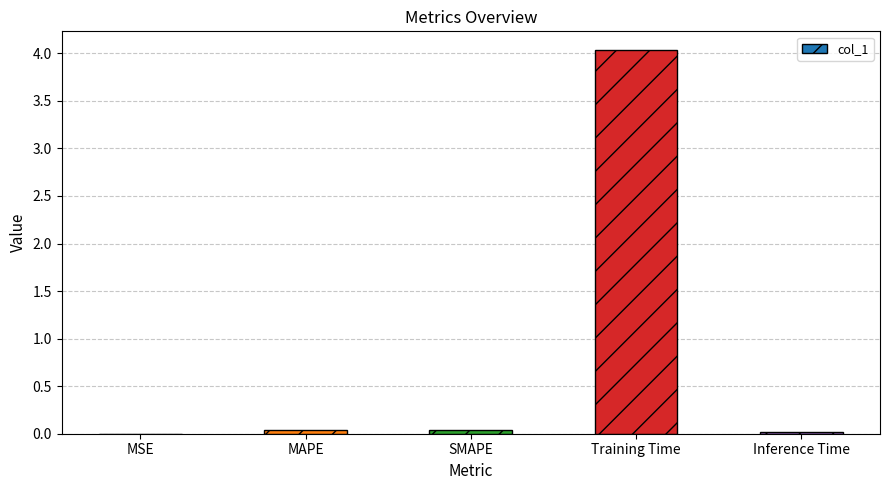

Are the bars horizontal?

No